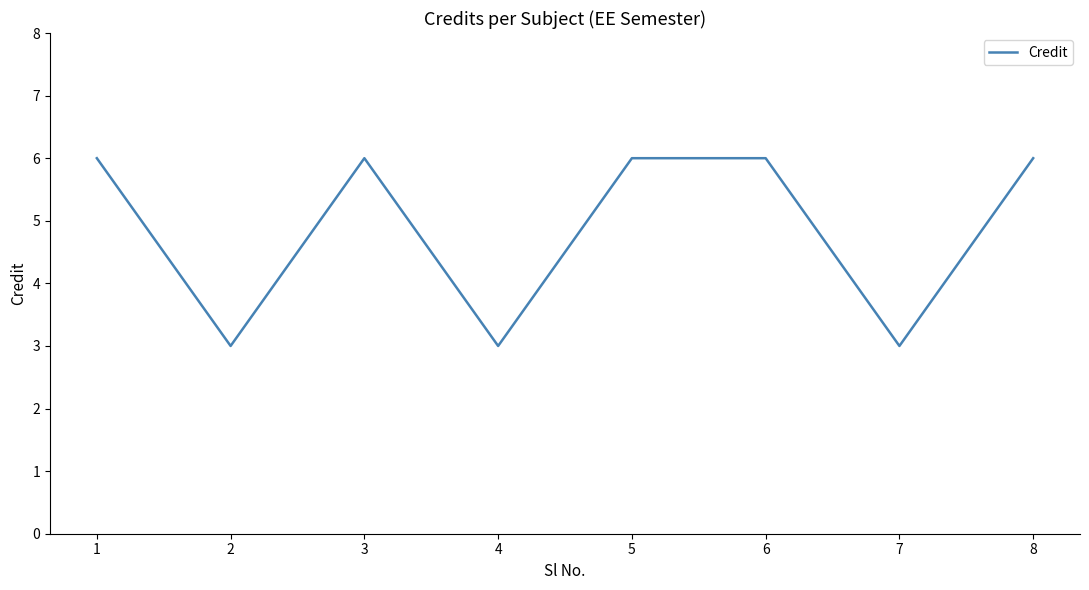

What is the change in value from 3 to 4?

-3